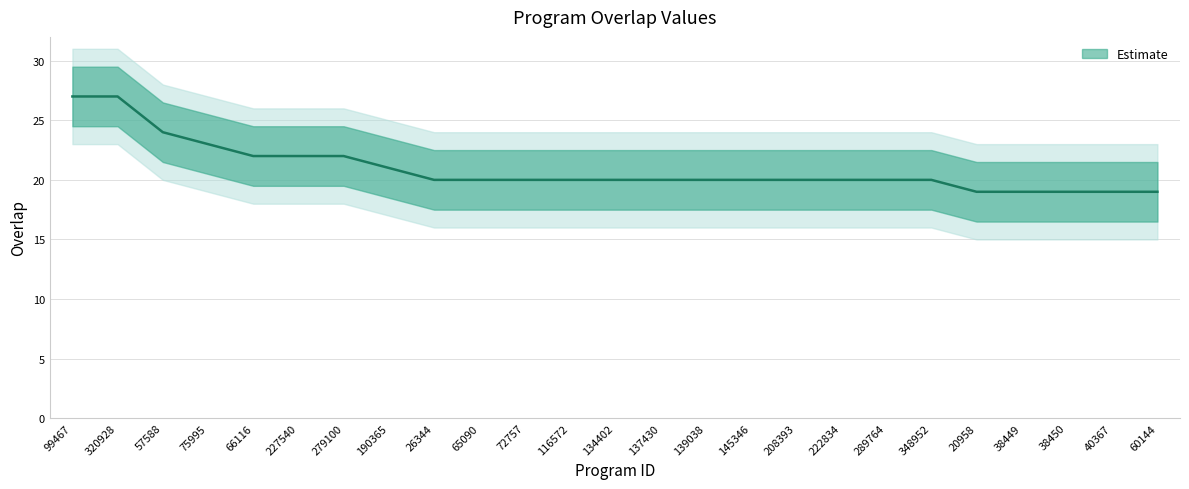

Reading right to left, transcribe all the data shown in this chart.

60144=19	40367=19	38450=19	38449=19	20958=19	348952=20	289764=20	222834=20	208393=20	145346=20	139038=20	137430=20	134402=20	116572=20	72757=20	65090=20	26344=20	190365=21	279100=22	227540=22	66116=22	75995=23	57588=24	320928=27	99467=27